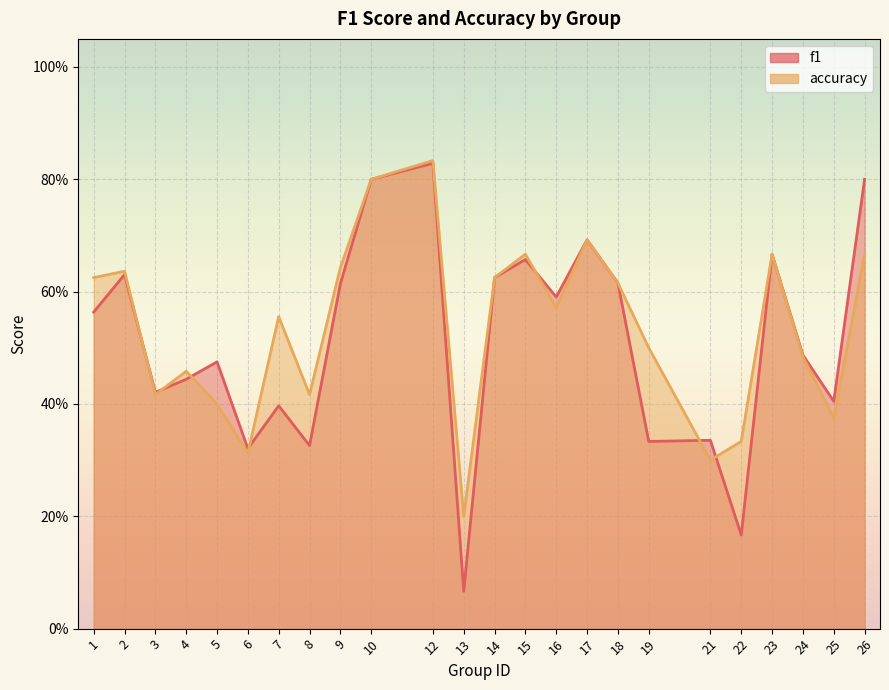

Reading left to right, list all the values displayed in this chart.

f1: 1=0.6	2=0.6	3=0.4	4=0.4	5=0.5	6=0.3	7=0.4	8=0.3	9=0.6	10=0.8	12=0.8	13=0.1	14=0.6	15=0.7	16=0.6	17=0.7	18=0.6	19=0.3	21=0.3	22=0.2	23=0.7	24=0.5	25=0.4	26=0.8
accuracy: 1=0.6	2=0.6	3=0.4	4=0.5	5=0.4	6=0.3	7=0.6	8=0.4	9=0.6	10=0.8	12=0.8	13=0.2	14=0.6	15=0.7	16=0.6	17=0.7	18=0.6	19=0.5	21=0.3	22=0.3	23=0.7	24=0.5	25=0.4	26=0.7